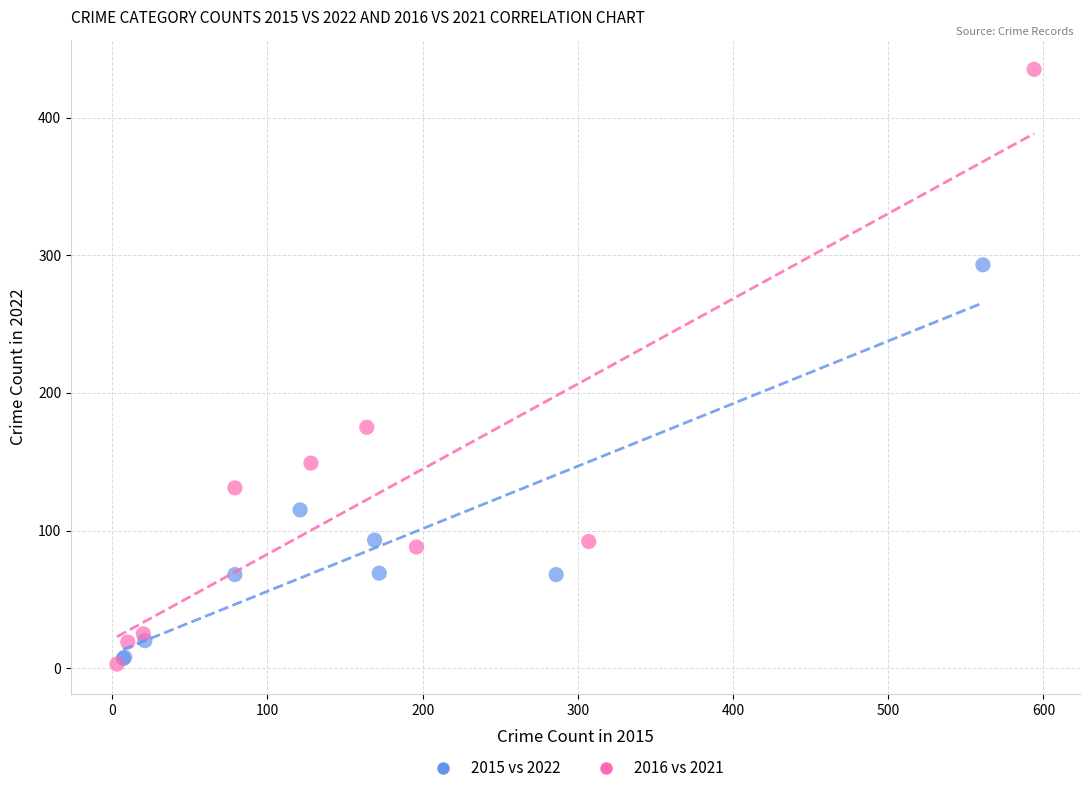

Which series reaches the maximum Y coordinate?

2016 vs 2021